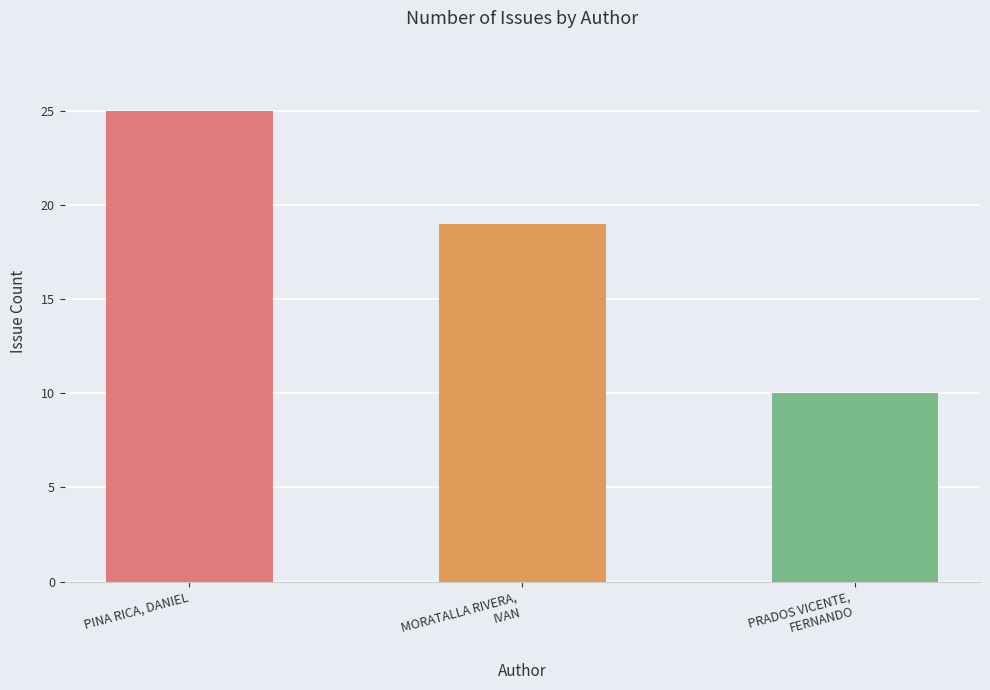

At which label is the value closest to 17?

MORATALLA RIVERA,
IVAN